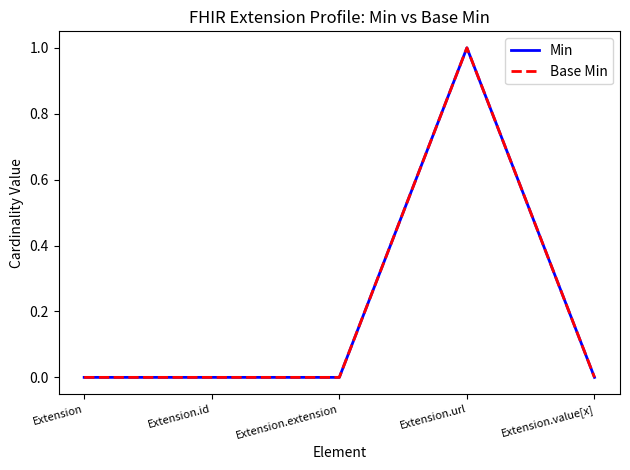

Rank the categories by Min value from highest to lowest.

Extension.url, Extension, Extension.id, Extension.extension, Extension.value[x]